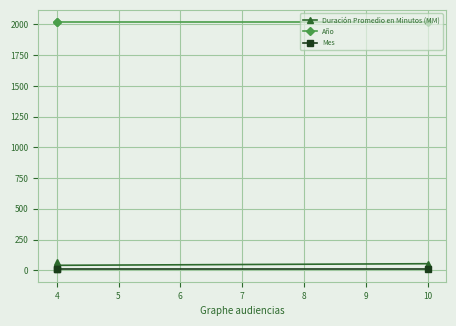

What are all the series names shown in the legend?

Duración Promedio en Minutos (MM), Año, Mes